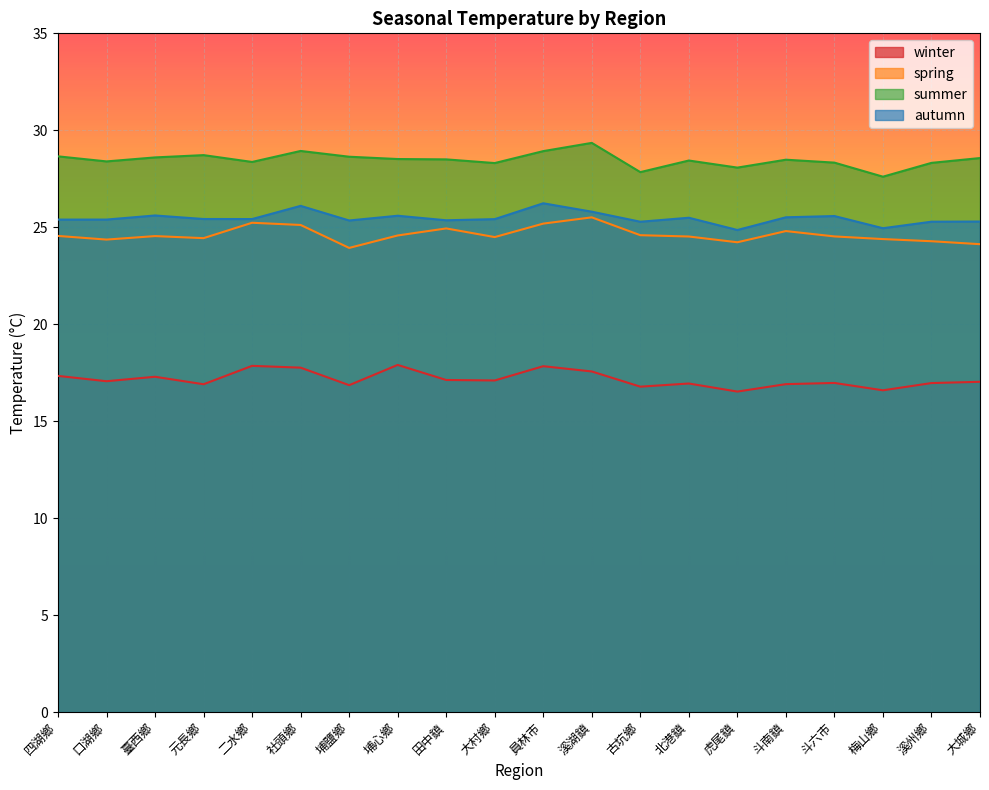

Which has a higher value, 古坑鄉 or 大城鄉?

大城鄉